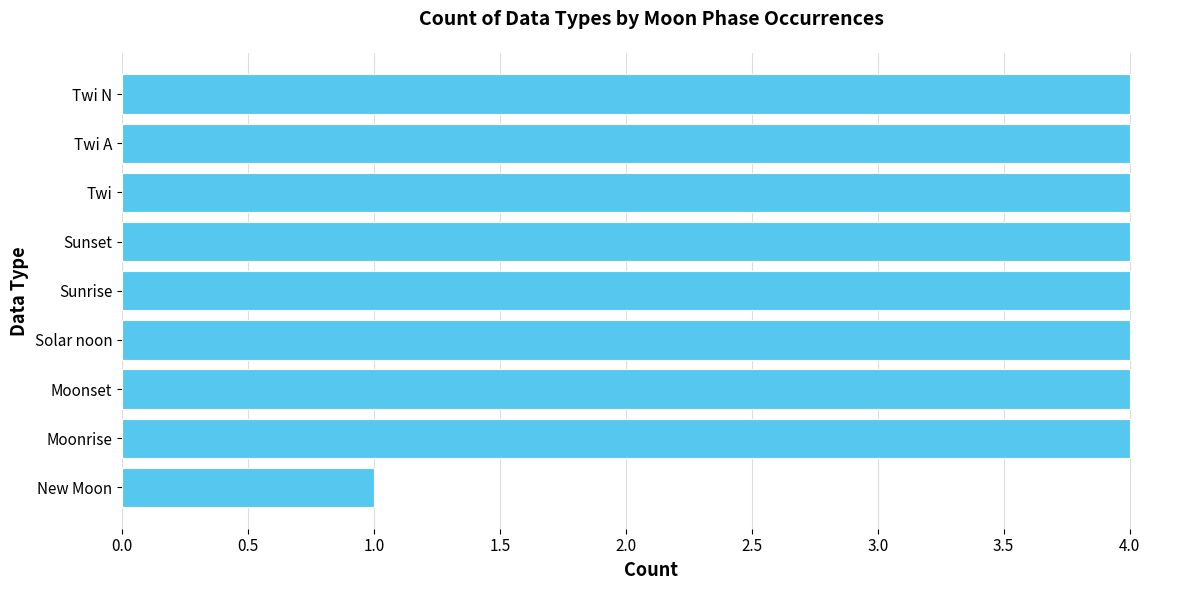

Does the chart contain any negative values?

No